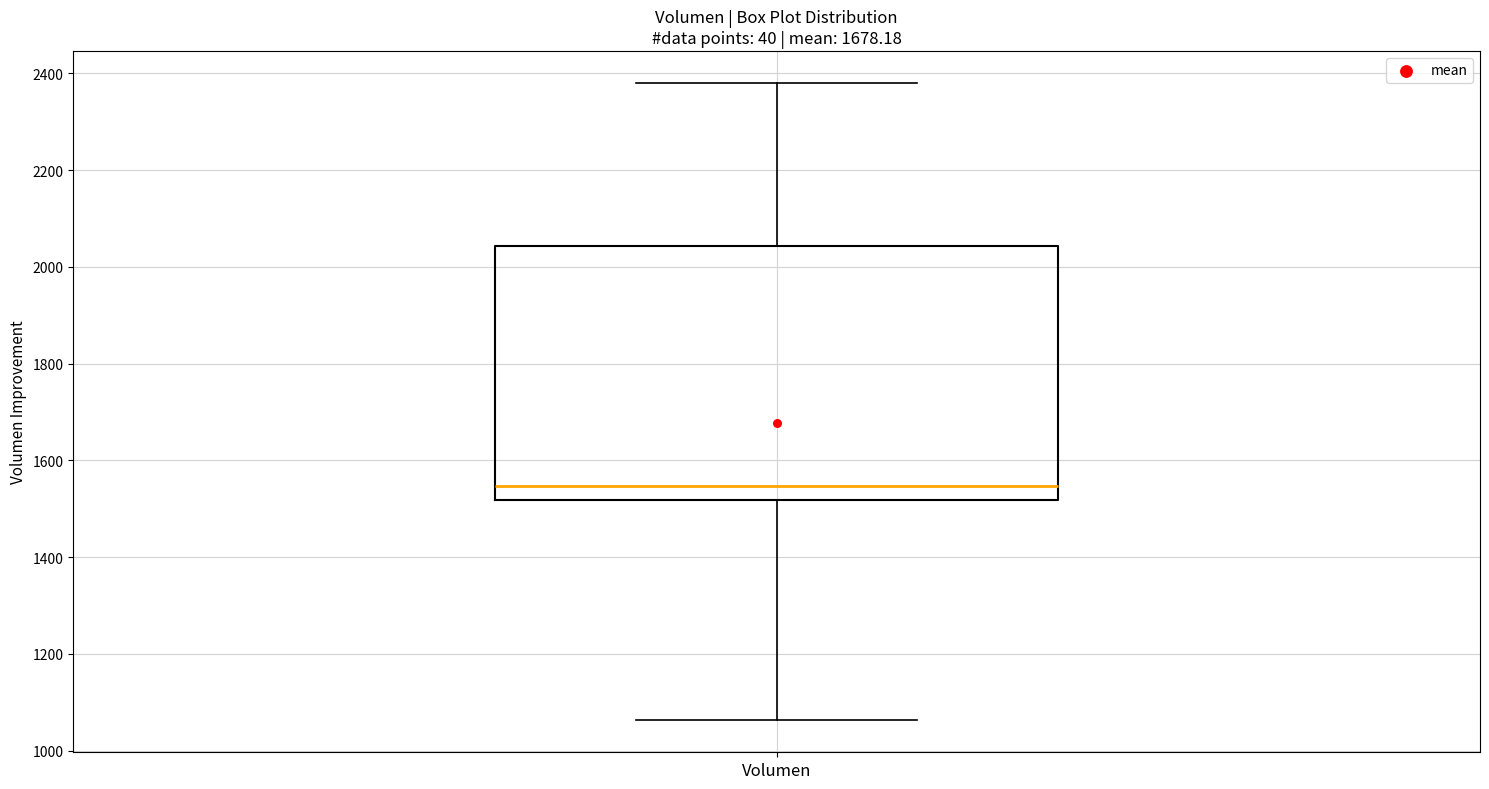

Read this box plot against the y-axis: the position of the median line, the range covered by the box, and the ends of both whiskers. The values are not printed on the chart, so give them approximately, as read against the axis.

median 1540, box 1520 to 2040, whiskers 1060 to 2380